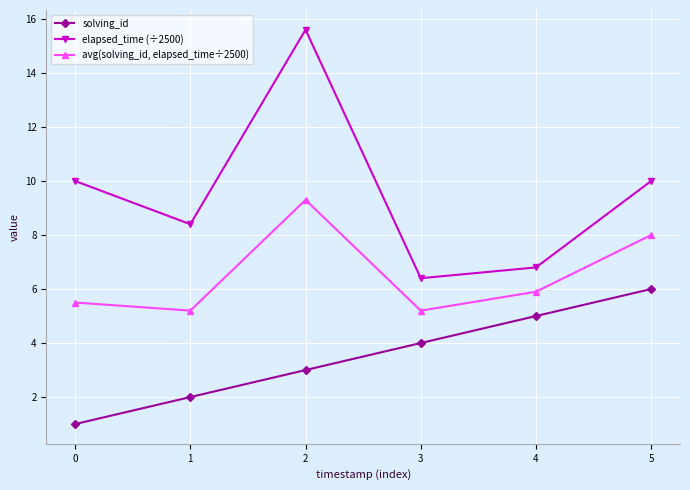

What is the difference between the maximum and minimum values in the avg(solving_id, elapsed_time÷2500) series?

4.1